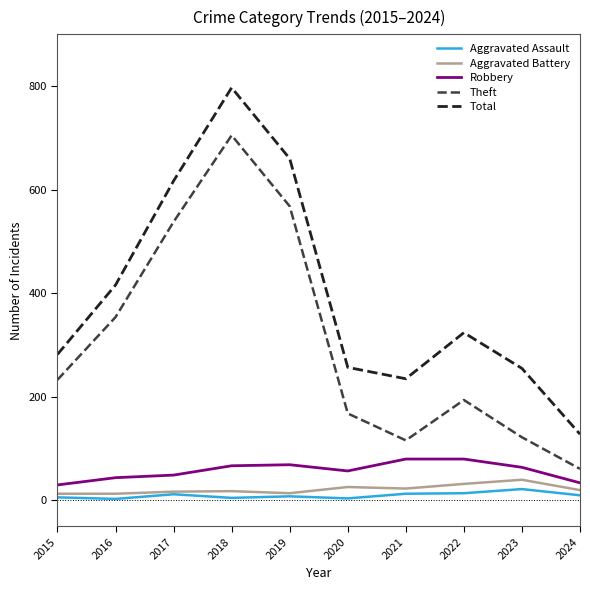

What is the maximum value shown in the chart?

797